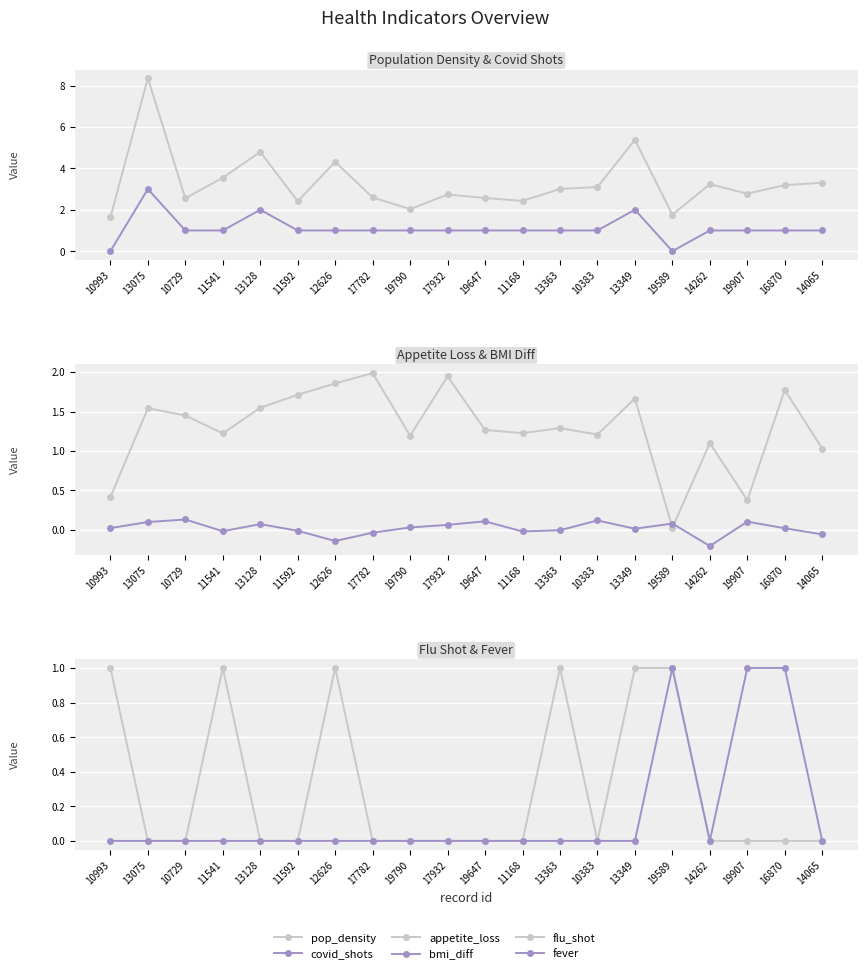

The value of fever at 16870 is 1.0. True or false?

True